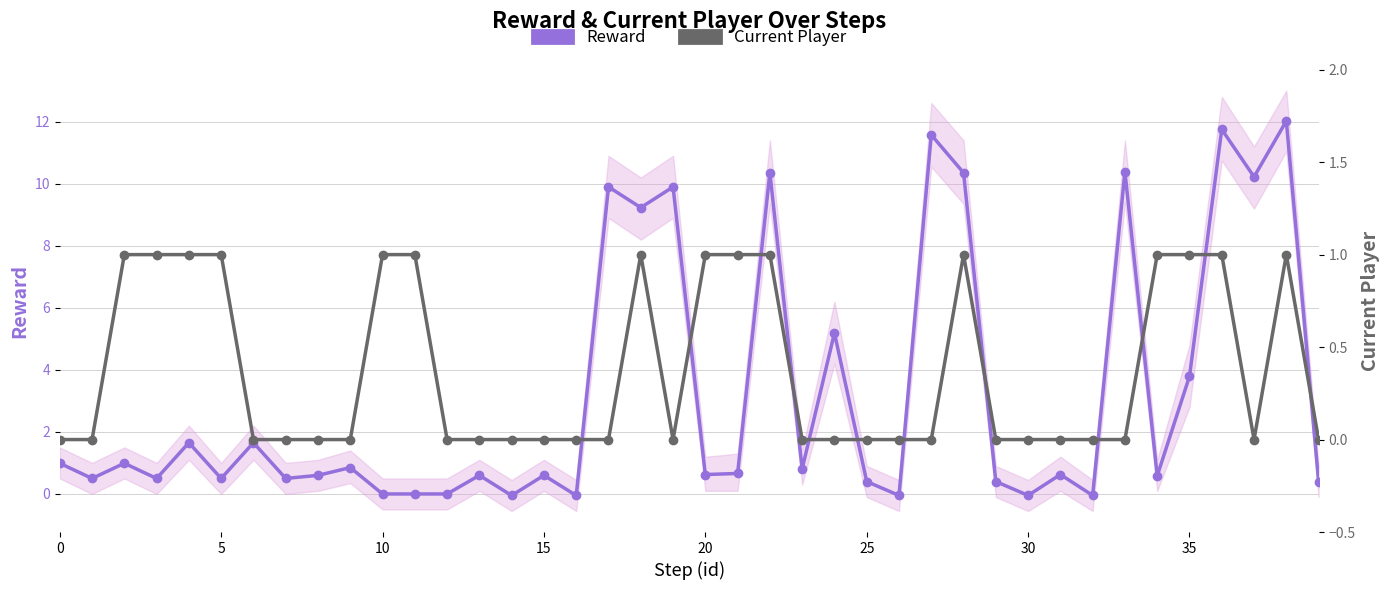

True or false: Current Player and Reward cross at least once.

True